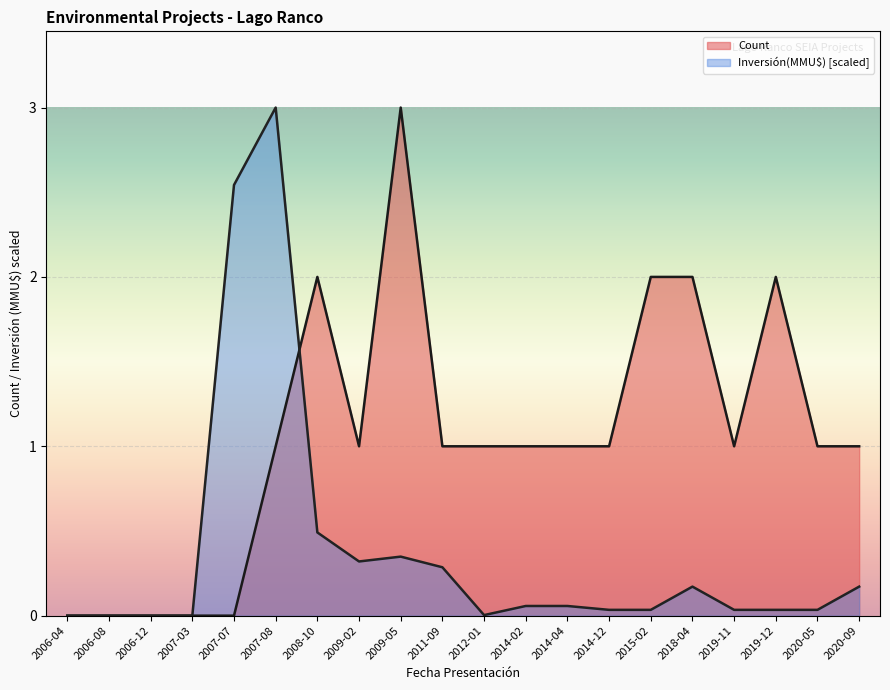

What is the highest value of the Count series?

3.0